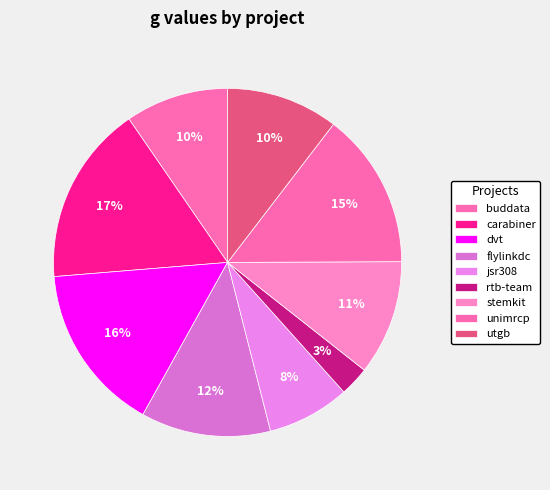

Count the number of slices in the pie.

9